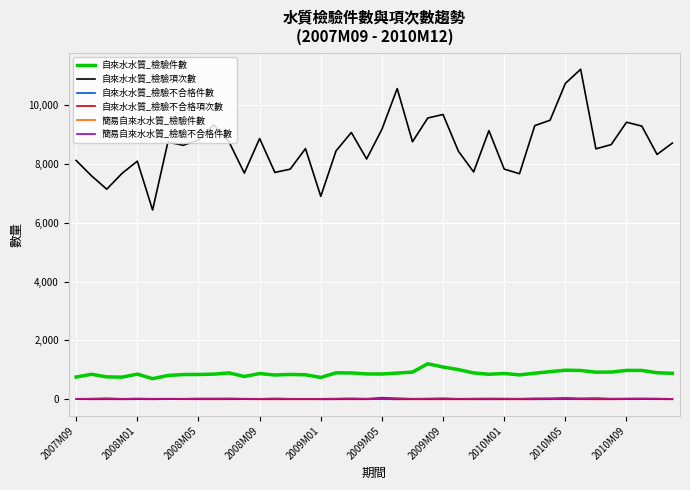

What is the greatest value displayed?

11222